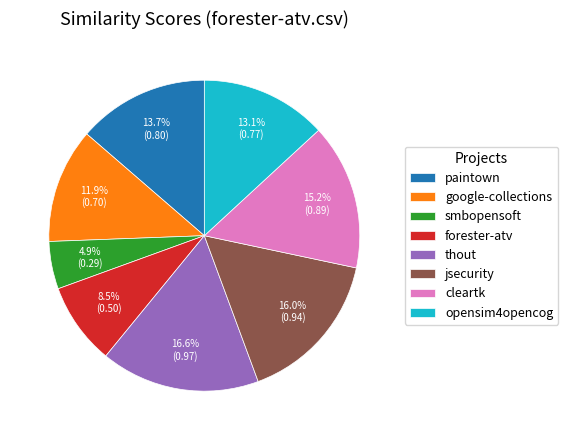

Count the number of slices in the pie.

8